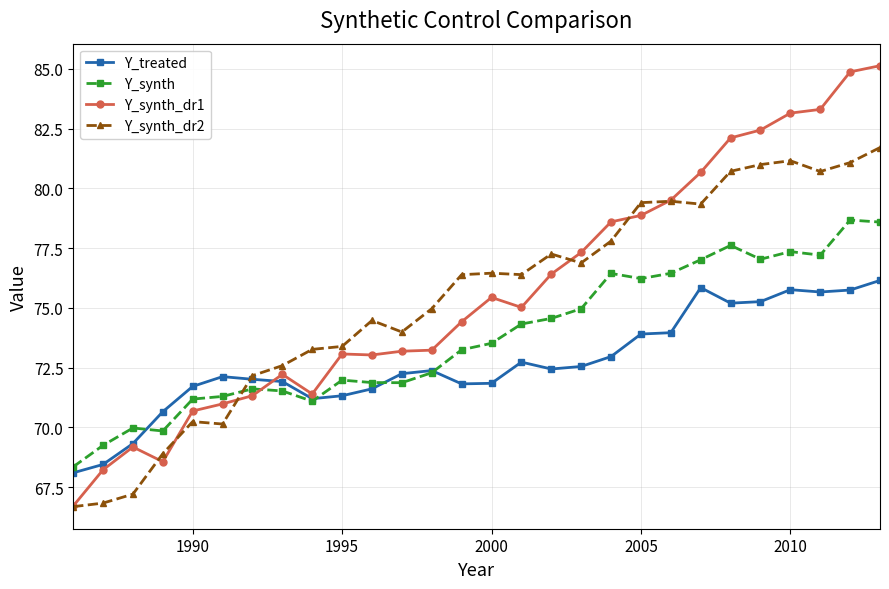

Which series has the widest spread of values?

Y_synth_dr1